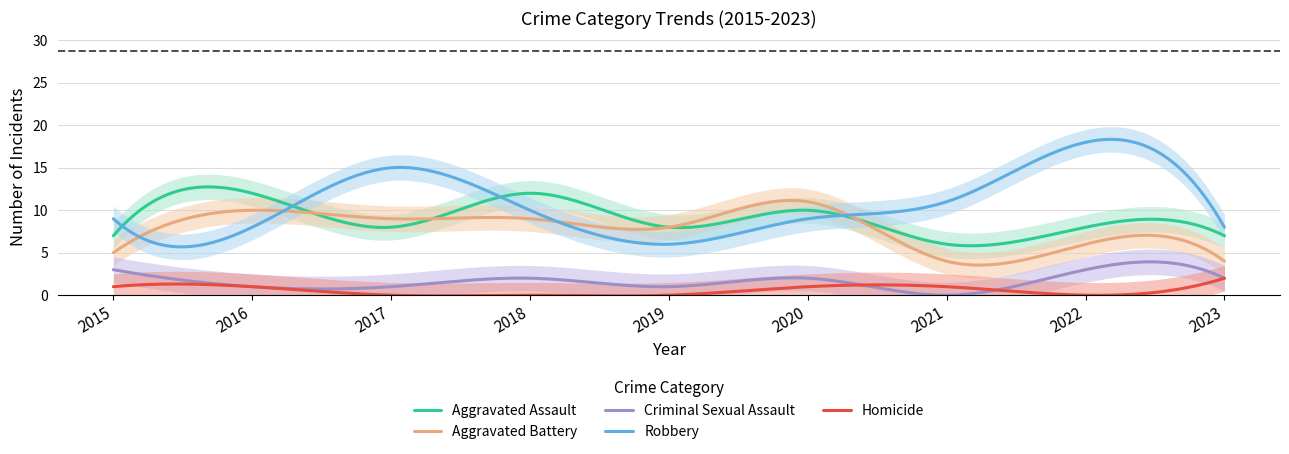

How many Aggravated Battery values are between 5 and 9?

5